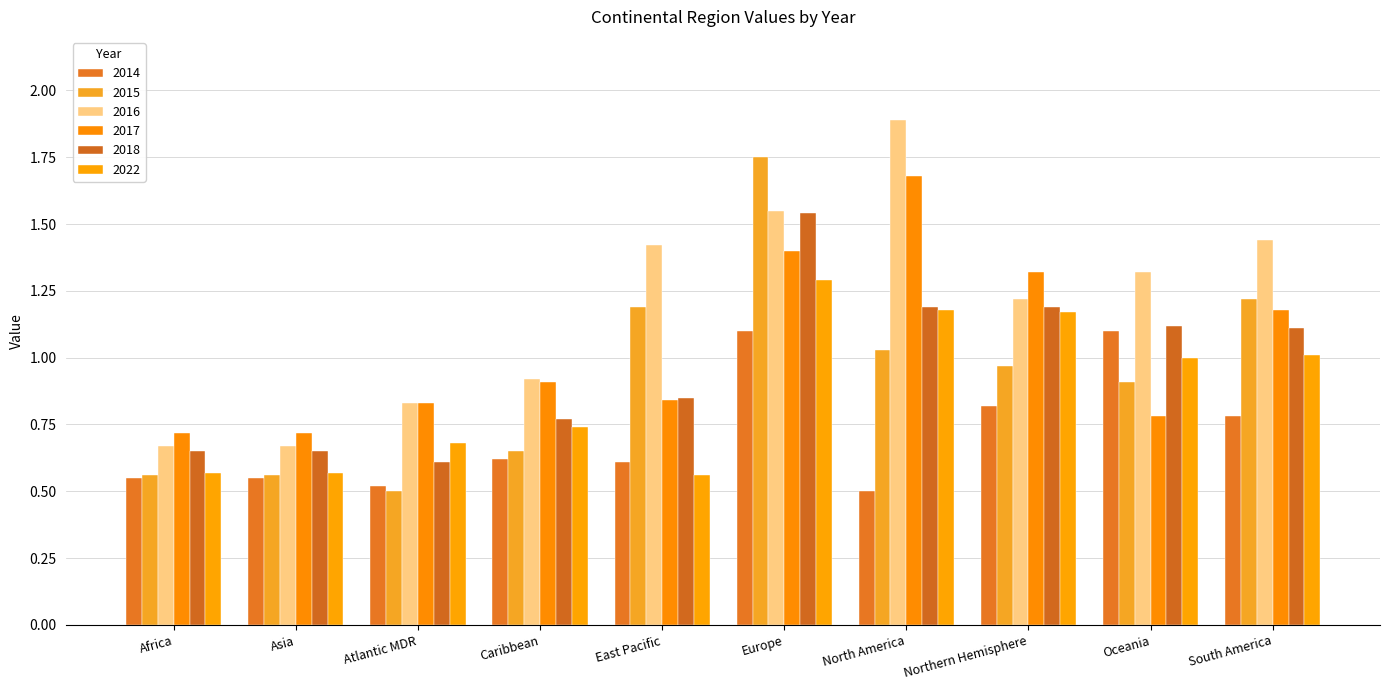

Rank the series at Africa from highest to lowest value.

2017, 2016, 2018, 2022, 2015, 2014